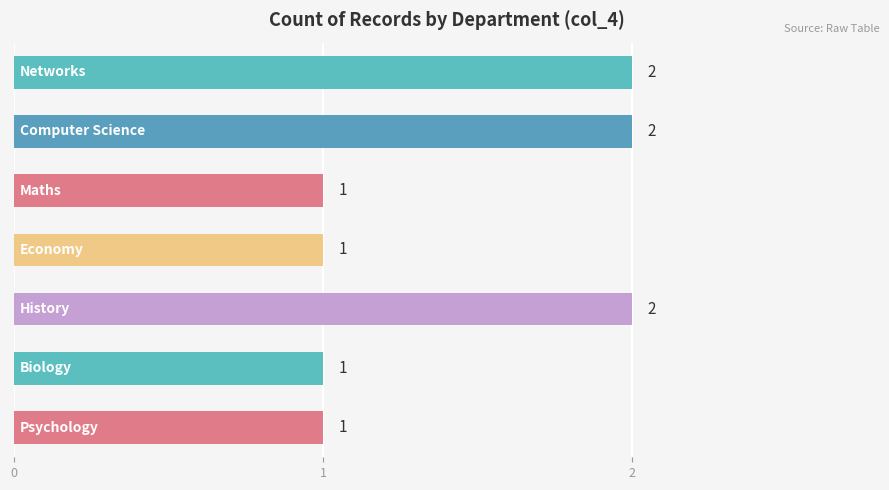

Count the values in the range 1 to 2.

7